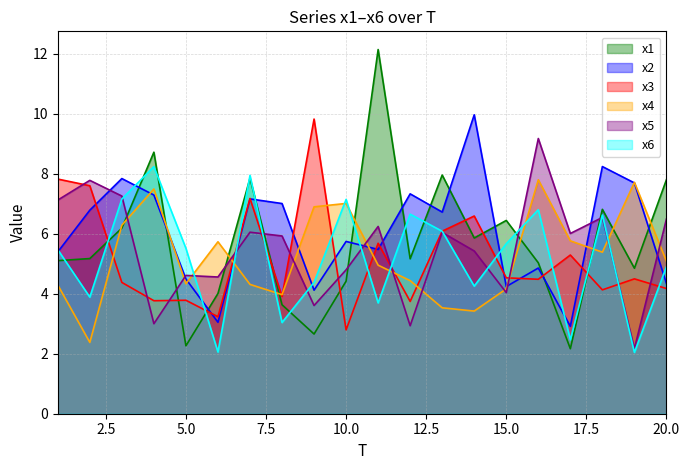

True or false: x4 has more than 0 interior local peaks.

True